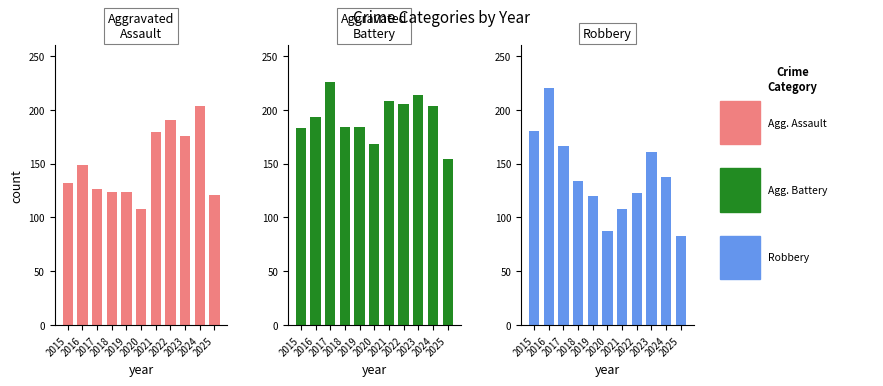

What is the sum of all Aggravated Assault values?

1632